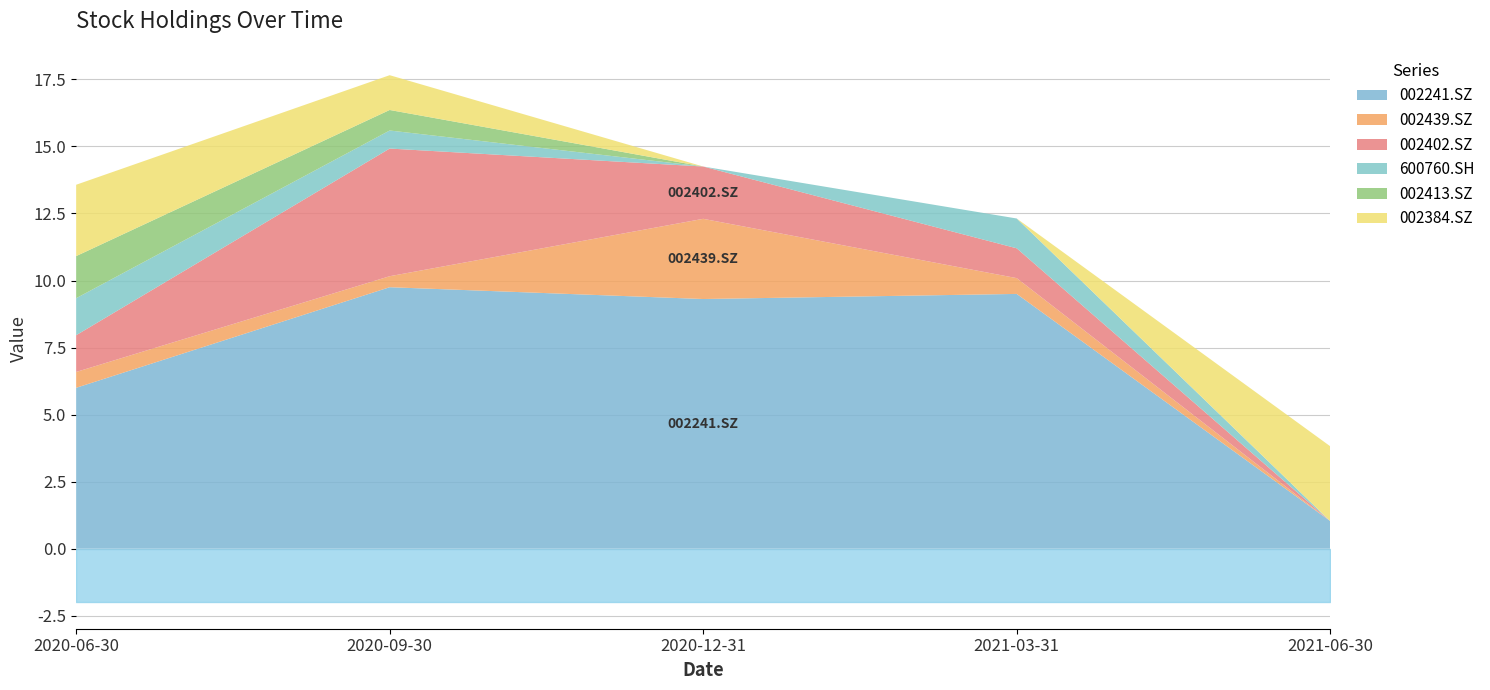

How many data points does each series have?

5